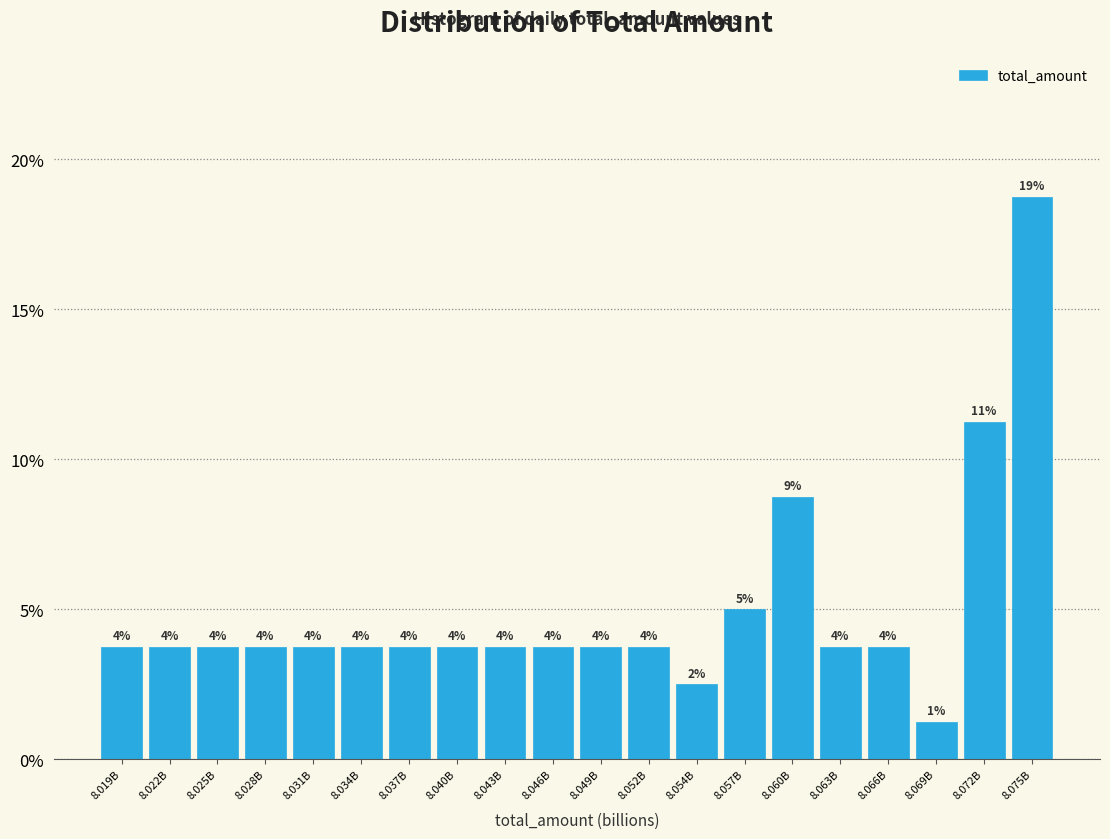

Are the bars horizontal?

No